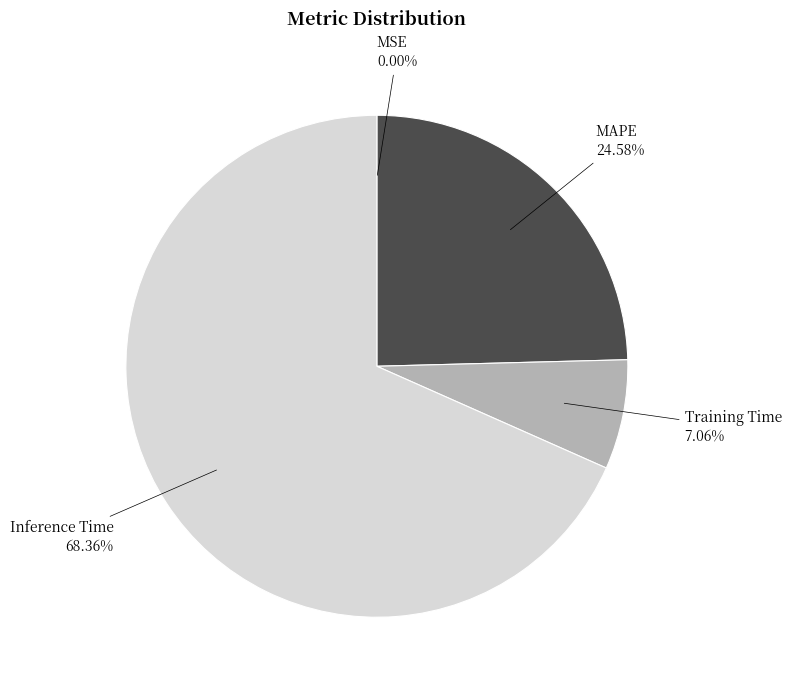

Is there any slice that represents more than half of the pie?

Yes